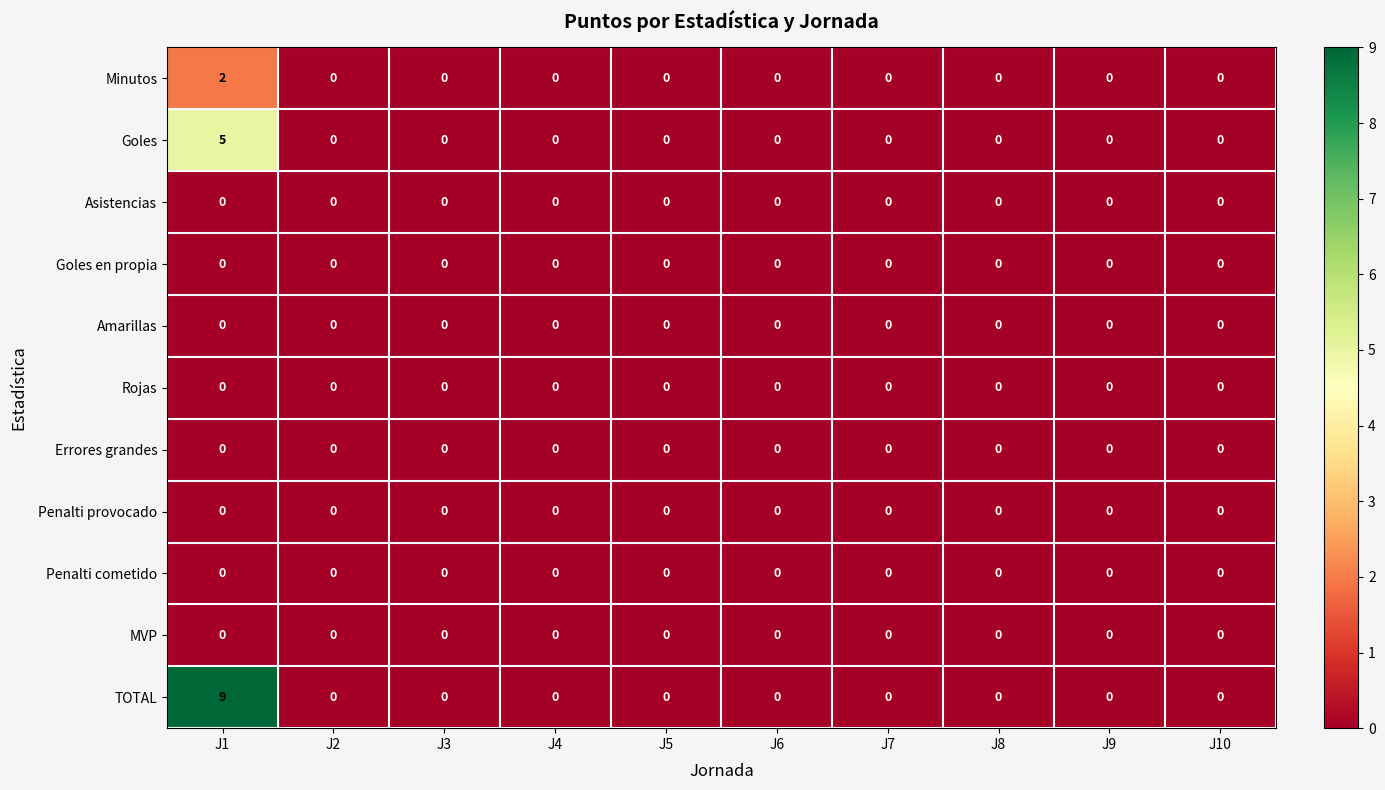

What is the greatest value displayed?

9